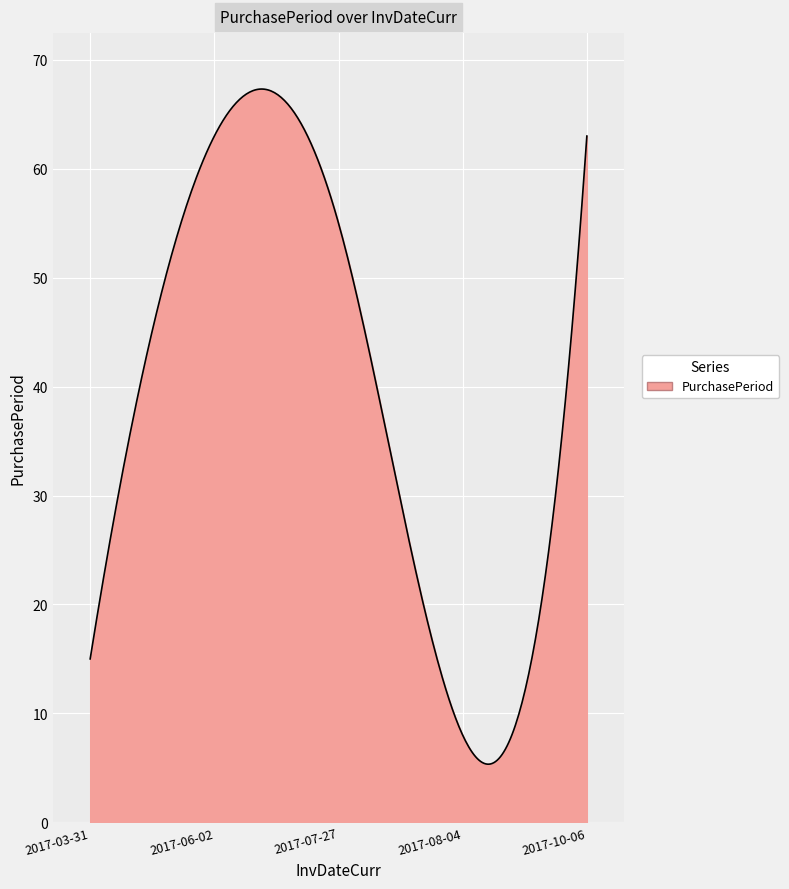

What is the greatest value displayed?

67.3